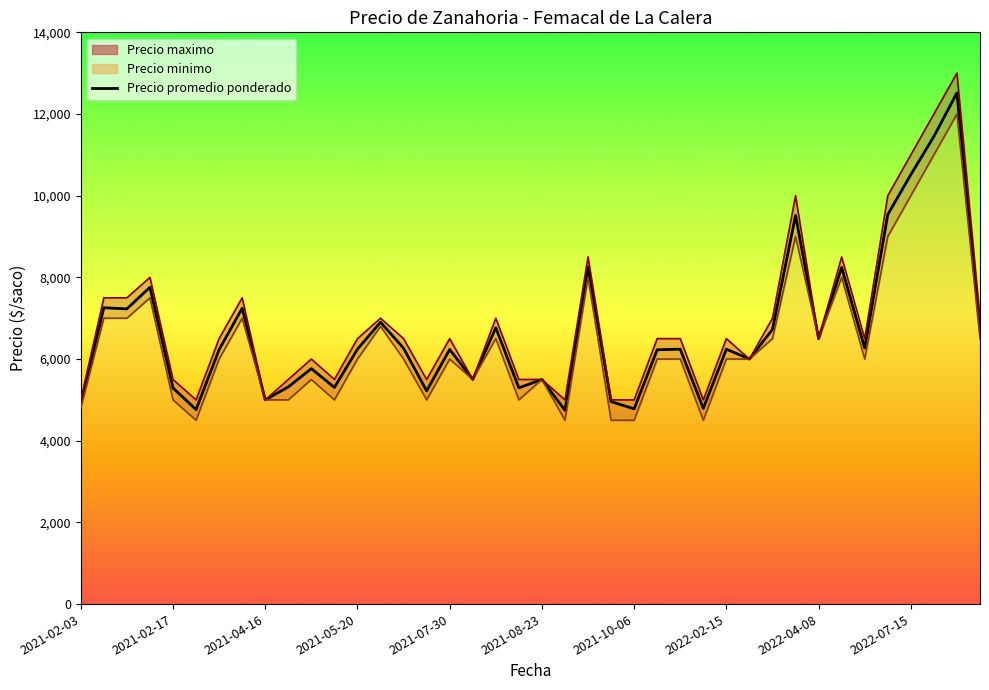

How many values in the Precio promedio ponderado series exceed 6242?

18